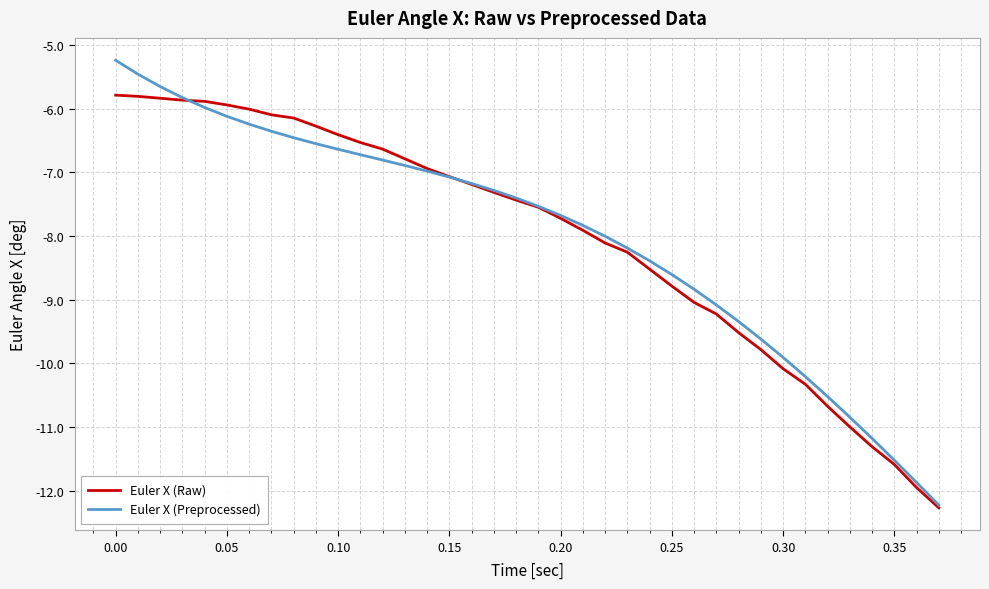

What is the maximum value for Euler X (Preprocessed)?

-5.2